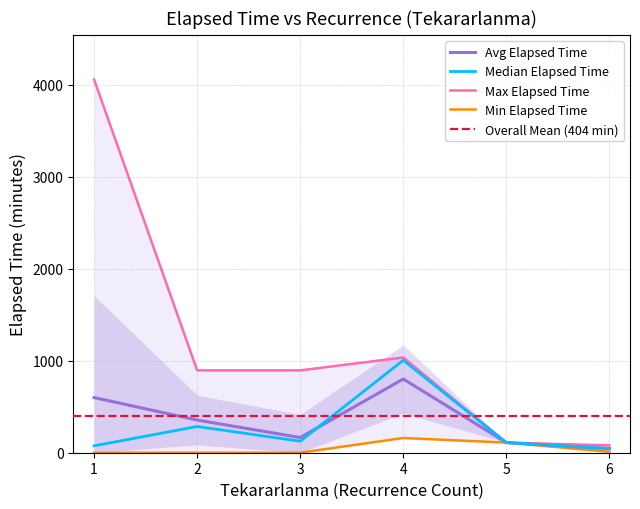

The value of Avg Elapsed Time at 5 is 110.0. True or false?

True